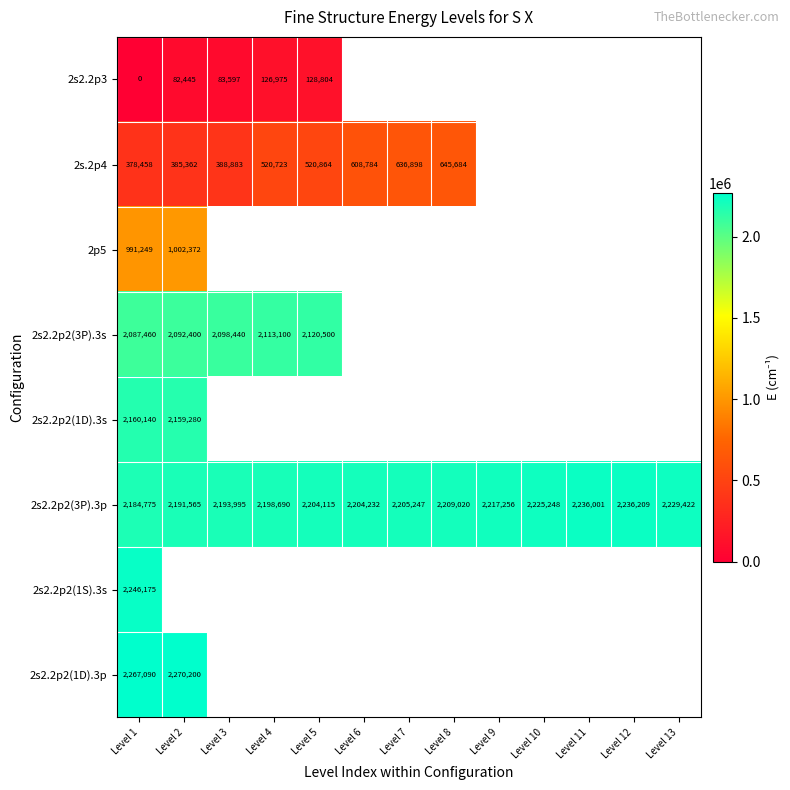

Which has a higher value, Level 12 or Level 5?

Level 5